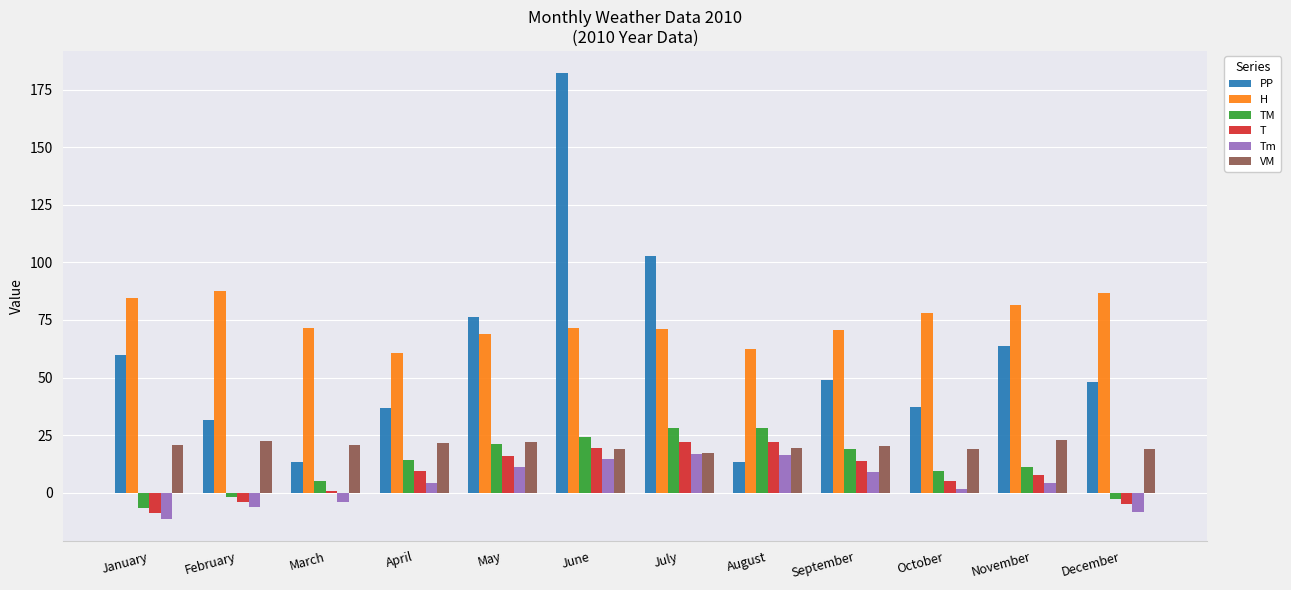

Is it true that TM equals 27.9 at July?

True